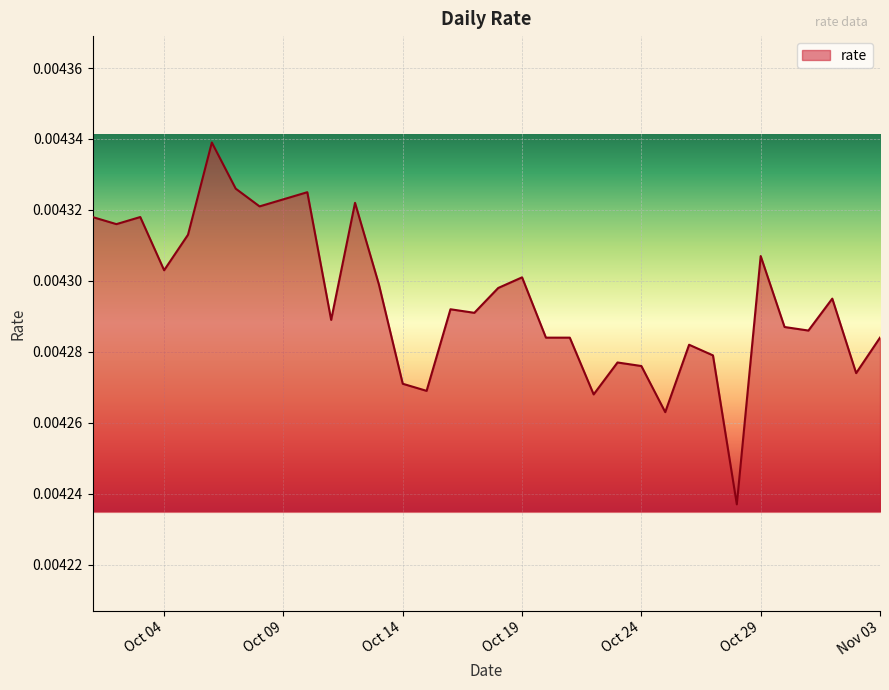

True or false: the data has more than 0 interior local peaks.

True